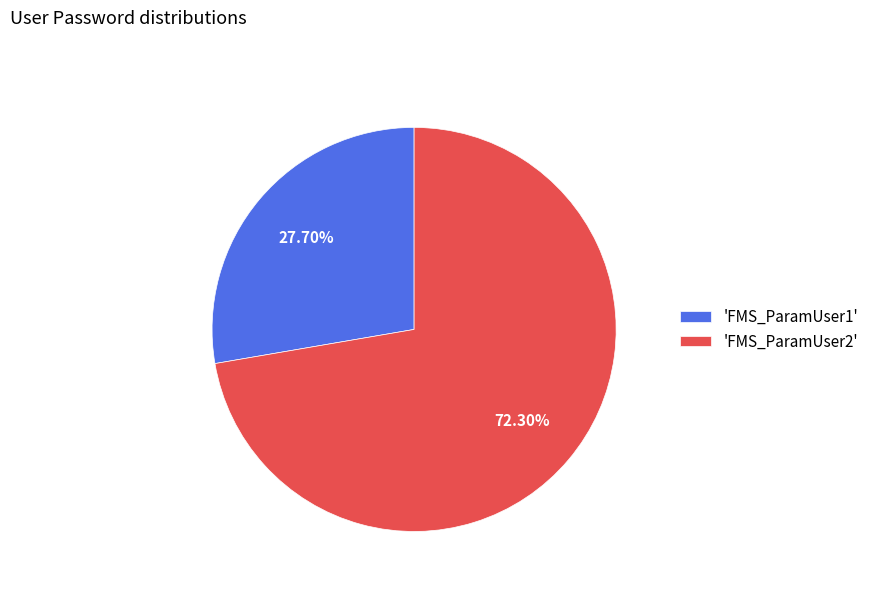

What is the ratio of the value at 'FMS_ParamUser1' to the value at 'FMS_ParamUser2'?

0.4